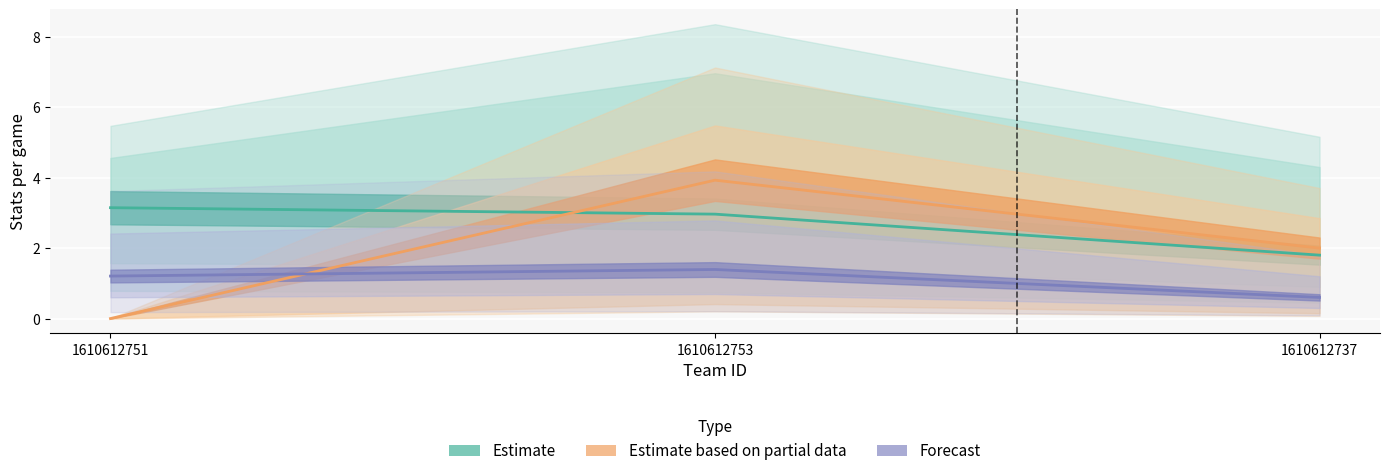

Which category has the lowest value in the col_6 series?

1610612737